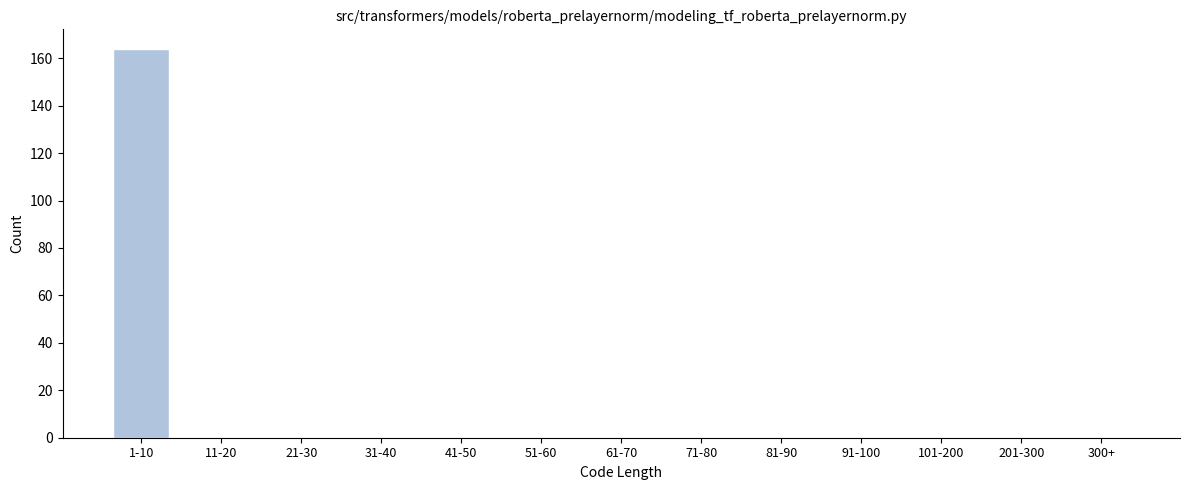

Reading right to left, list all the values displayed in this chart.

300+=0	201-300=0	101-200=0	91-100=0	81-90=0	71-80=0	61-70=0	51-60=0	41-50=0	31-40=0	21-30=0	11-20=0	1-10=164